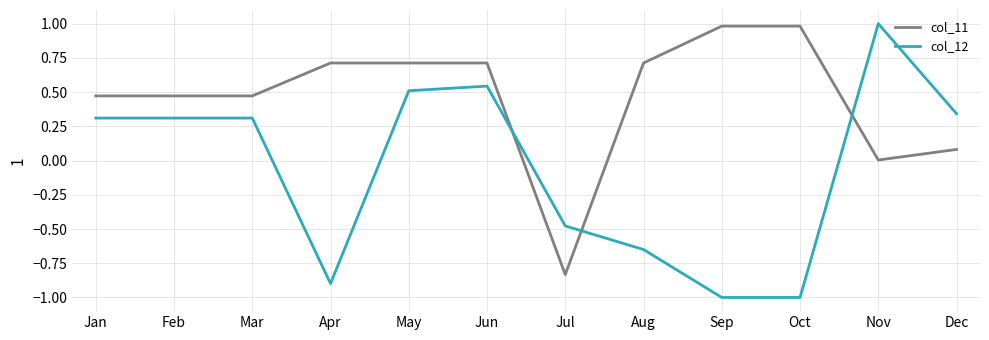

How many lines are shown in the chart?

2